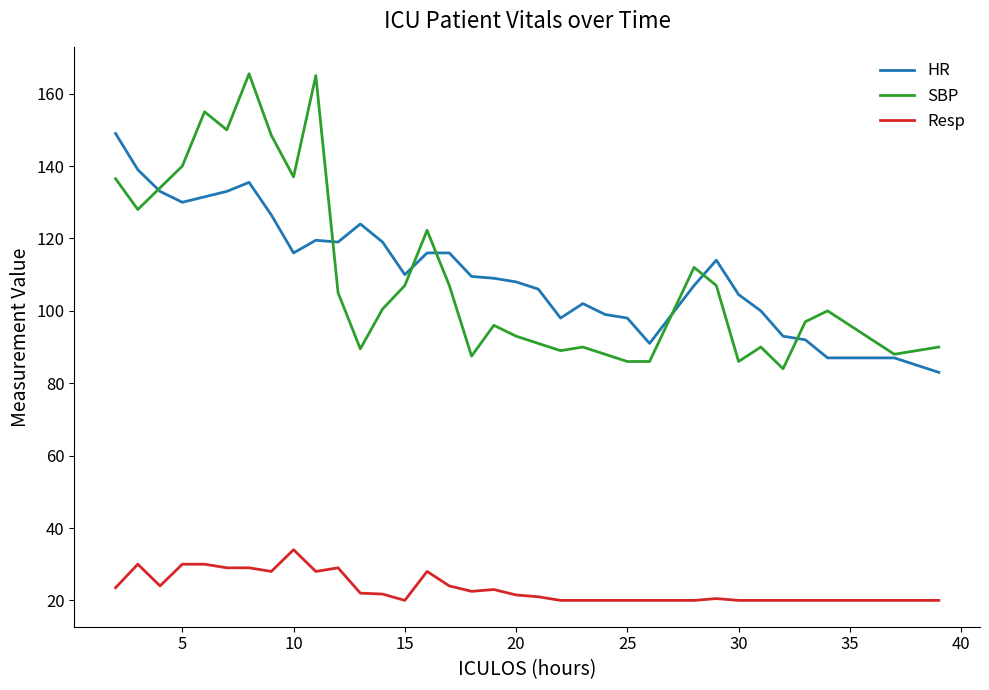

List the series in order of their peak value, lowest first.

Resp, HR, SBP